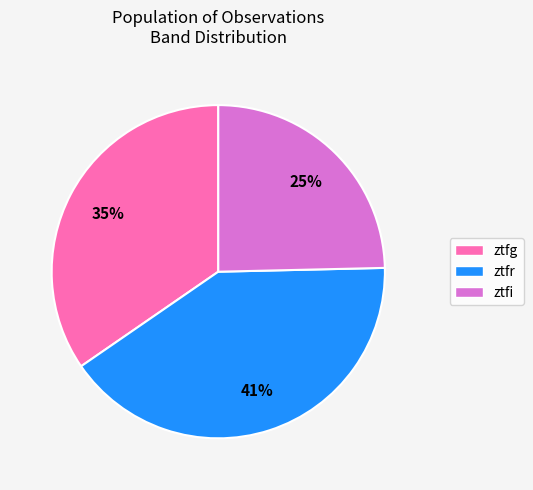

Is ztfg the majority of the pie?

No